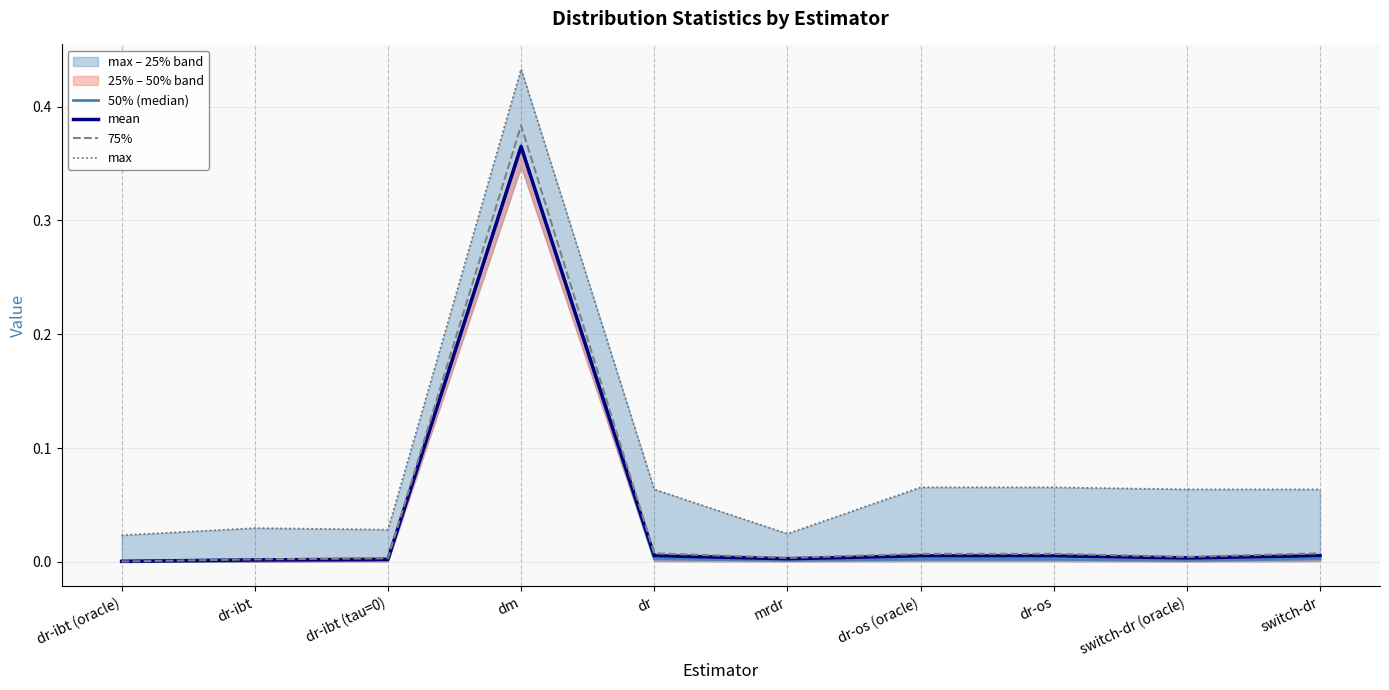

What are all the series names shown in the legend?

50% (median), mean, 75%, max